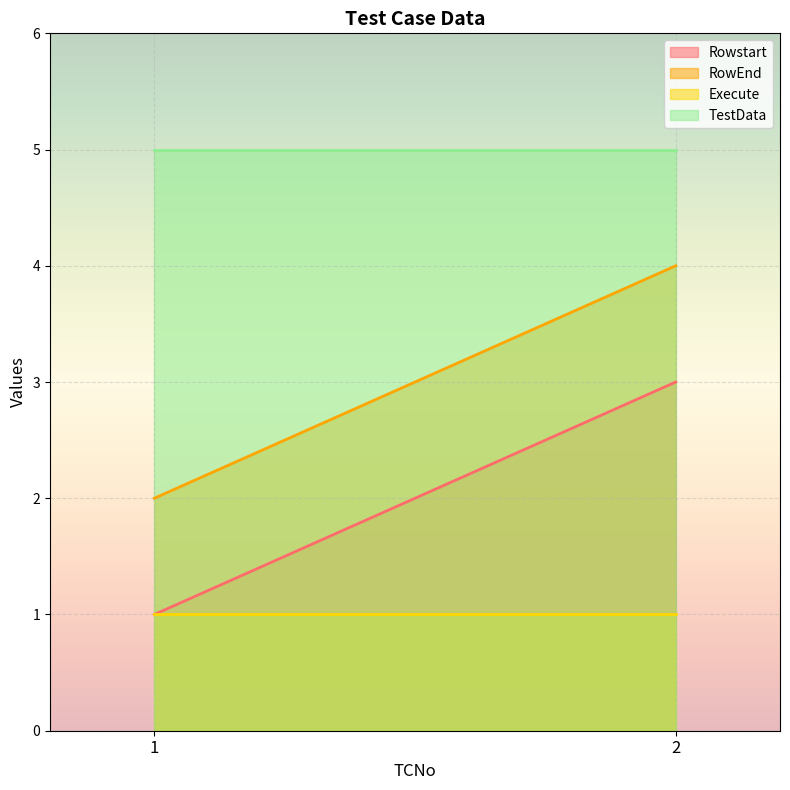

Read the TestData value at 1.

5